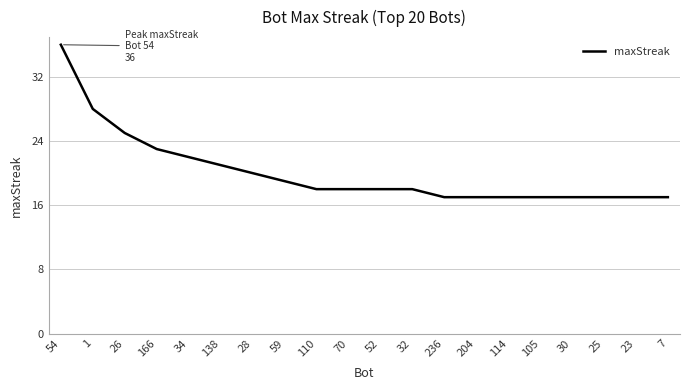

Which has a higher value, 236 or 26?

26